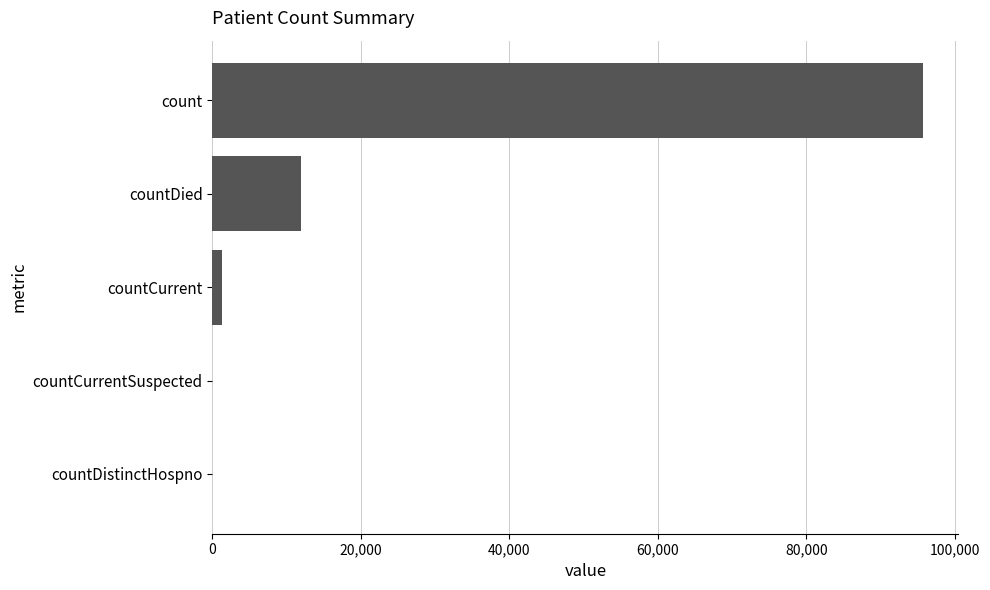

Where is the data nearest to the value 47837?

countDied